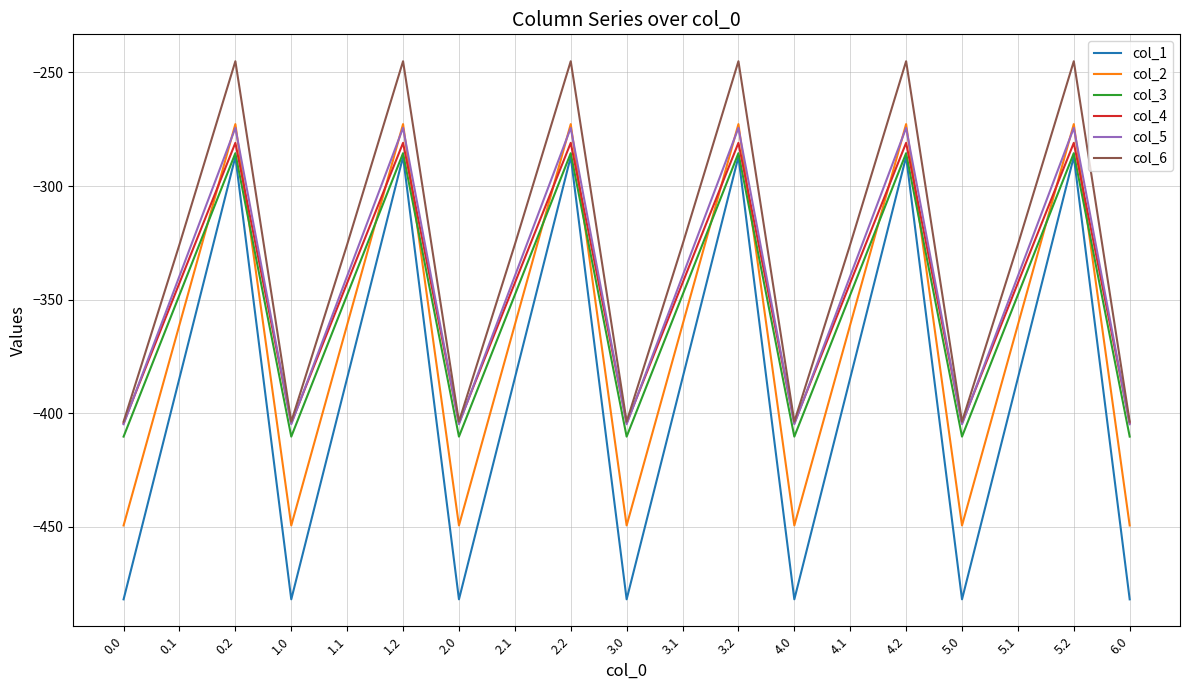

What position from the right is 2.0?

13